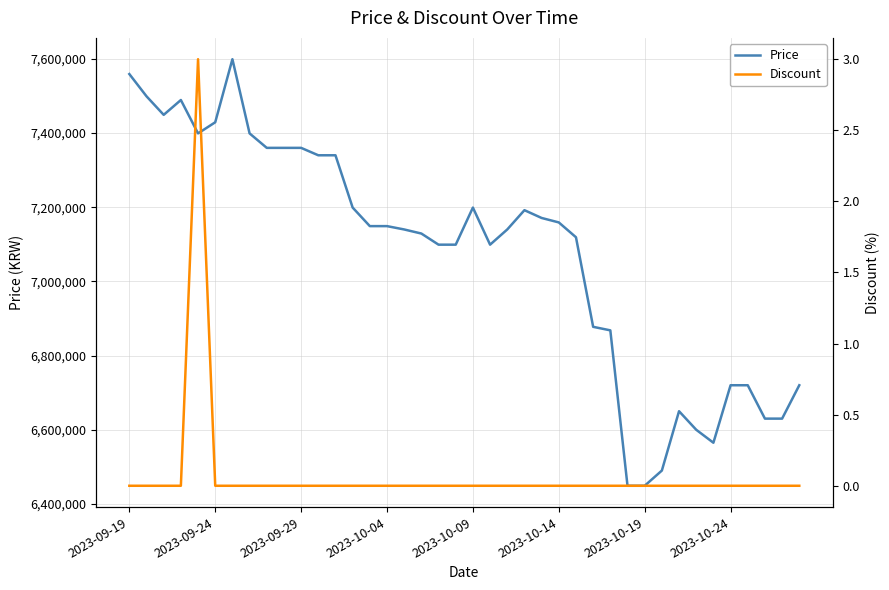

True or false: Discount has more than 0 points higher than both neighbors.

True